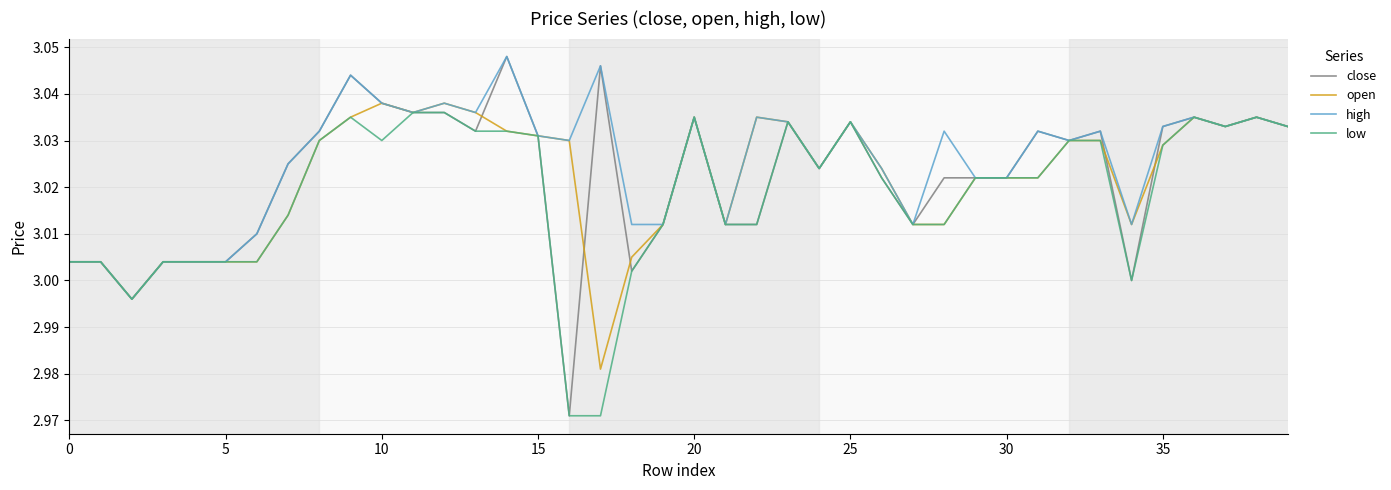

Which series has the widest spread of values?

close